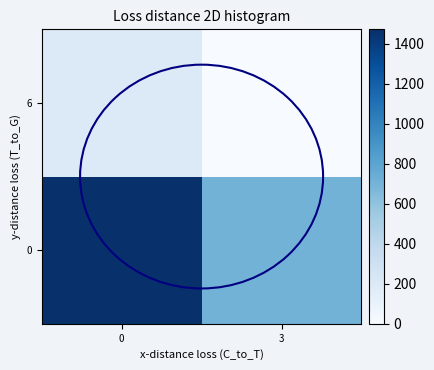

Reading left to right, list all the values displayed in this chart.

0: 0=1471.5	3=702.8
6: 0=200.4	3=0.0